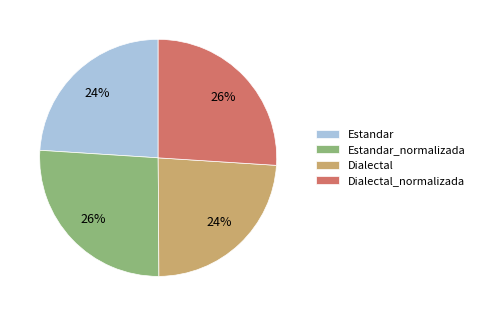

To the nearest percent, what is the combined percentage of Dialectal and Dialectal_normalizada?

50%